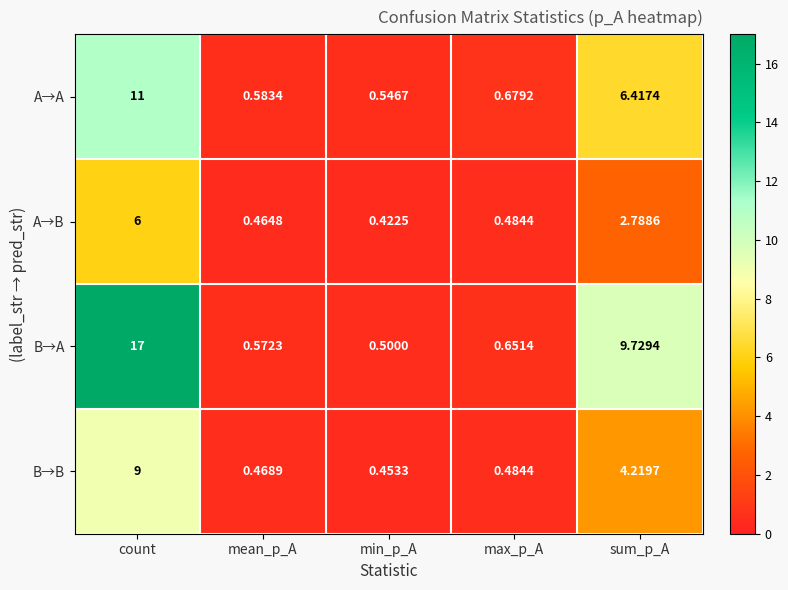

Where is B→A nearest to the value 8?

sum_p_A